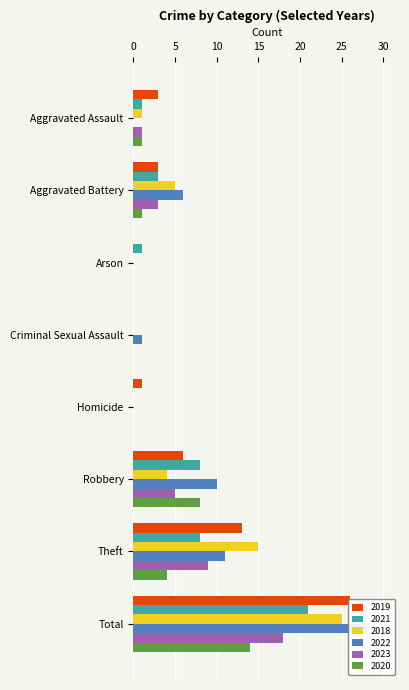

Reading left to right, what are all the values shown in this chart?

2019: Aggravated Assault=3	Aggravated Battery=3	Arson=0	Criminal Sexual Assault=0	Homicide=1	Robbery=6	Theft=13	Total=26
2021: Aggravated Assault=1	Aggravated Battery=3	Arson=1	Criminal Sexual Assault=0	Homicide=0	Robbery=8	Theft=8	Total=21
2018: Aggravated Assault=1	Aggravated Battery=5	Arson=0	Criminal Sexual Assault=0	Homicide=0	Robbery=4	Theft=15	Total=25
2022: Aggravated Assault=0	Aggravated Battery=6	Arson=0	Criminal Sexual Assault=1	Homicide=0	Robbery=10	Theft=11	Total=28
2023: Aggravated Assault=1	Aggravated Battery=3	Arson=0	Criminal Sexual Assault=0	Homicide=0	Robbery=5	Theft=9	Total=18
2020: Aggravated Assault=1	Aggravated Battery=1	Arson=0	Criminal Sexual Assault=0	Homicide=0	Robbery=8	Theft=4	Total=14